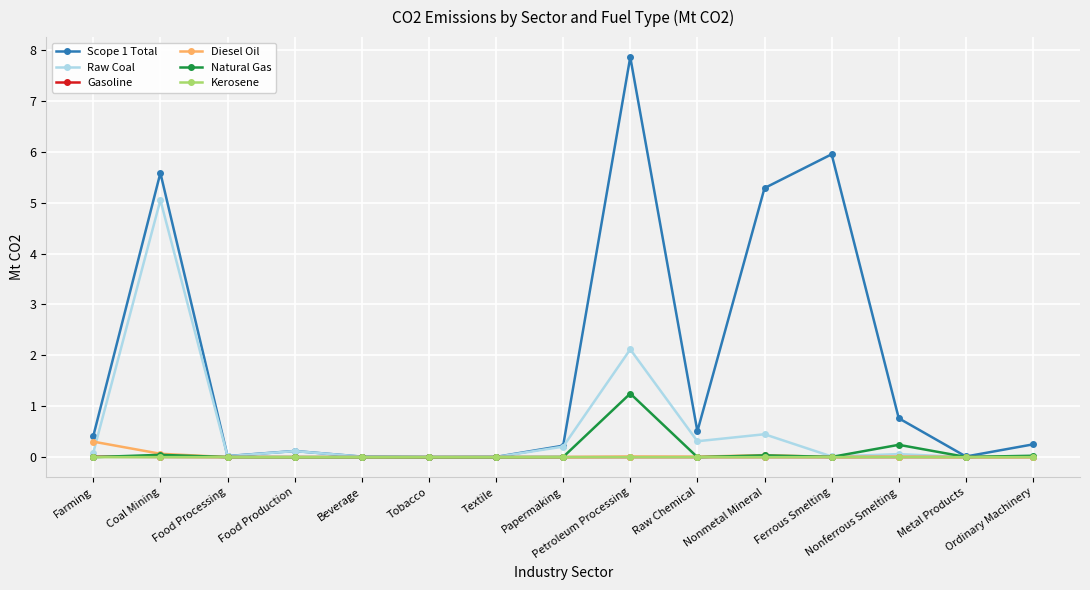

True or false: Scope 1 Total has more than 0 interior local peaks.

True